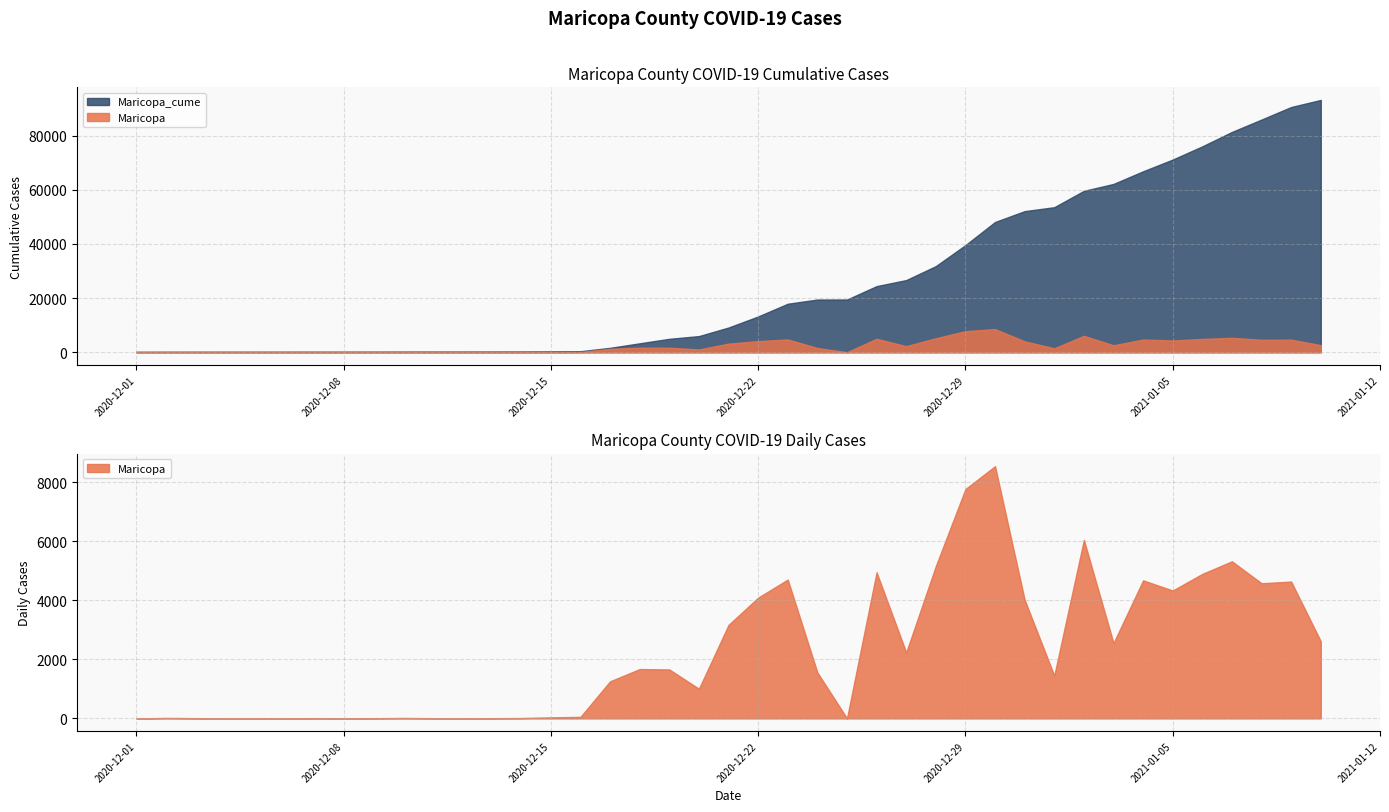

Reading left to right, extract all data points from this chart.

Maricopa_cume: 0=163	1=180	2=189	3=194	4=196	5=205	6=212	7=220	8=235	9=243	10=247	11=255	12=268	13=304	14=356	15=1612	16=3282	17=4940	18=5945	19=9110	20=13198	21=17898	22=19455	23=19460	24=24405	25=26639	26=31795	27=39558	28=48095	29=52109	30=53558	31=59601	32=62152	33=66825	34=71154	35=76046	36=81363	37=85938	38=90569	39=93180
Maricopa: 0=0	1=17	2=9	3=5	4=2	5=9	6=7	7=8	8=15	9=8	10=4	11=8	12=13	13=36	14=52	15=1256	16=1670	17=1658	18=1005	19=3165	20=4088	21=4700	22=1557	23=5	24=4945	25=2234	26=5156	27=7763	28=8537	29=4014	30=1449	31=6043	32=2551	33=4673	34=4329	35=4892	36=5317	37=4575	38=4631	39=2611